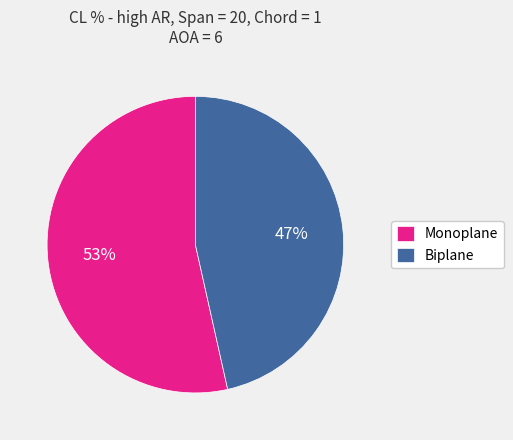

Between Biplane and Monoplane, which is larger?

Monoplane